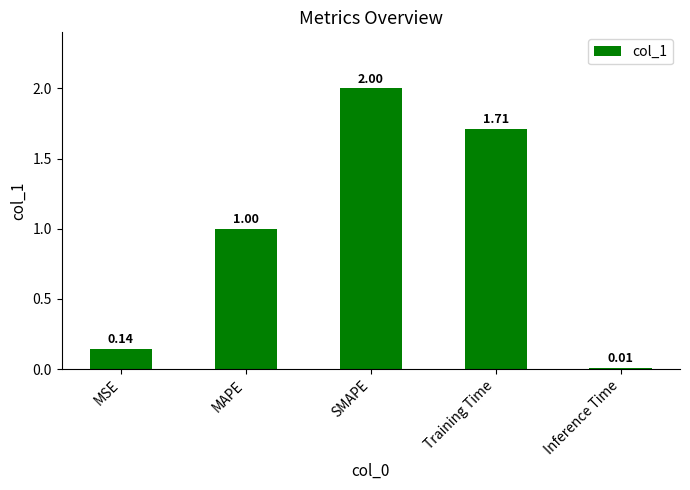

What is the label of the 5th bar from the left?

Inference Time